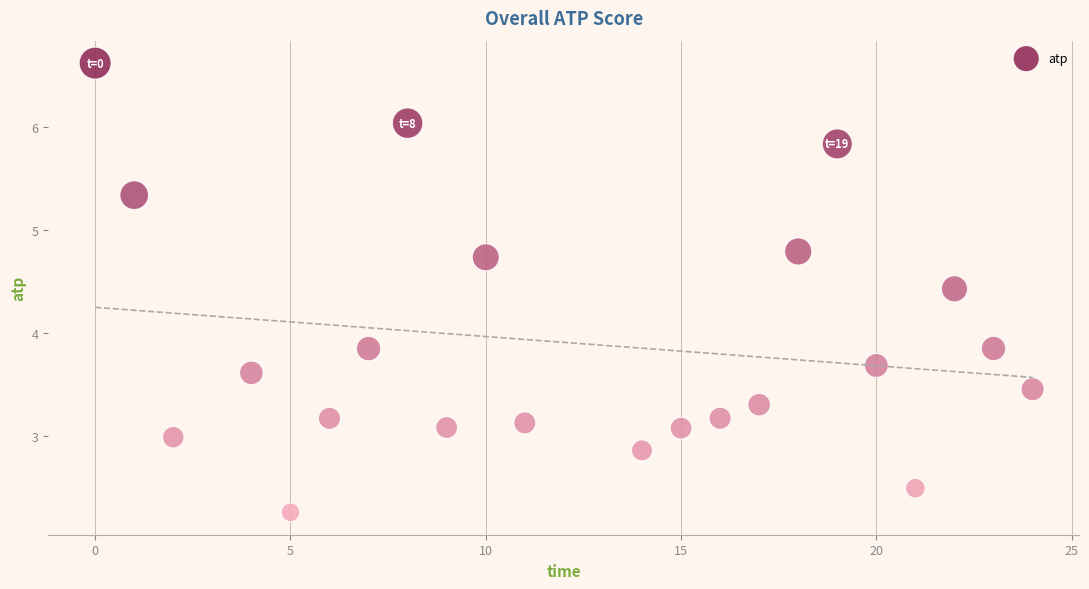

What is the range of X values (max minus min)?

24.0